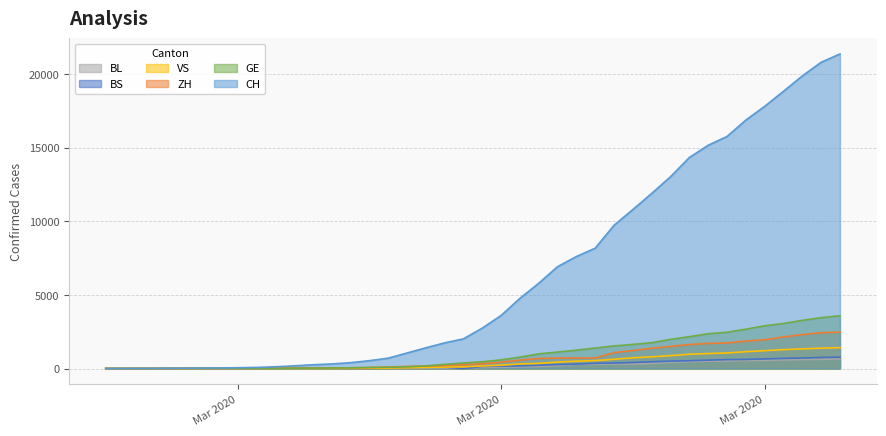

At Mar 2020, list the series in order from largest to smallest.

CH, ZH, GE, VS, BS, BL